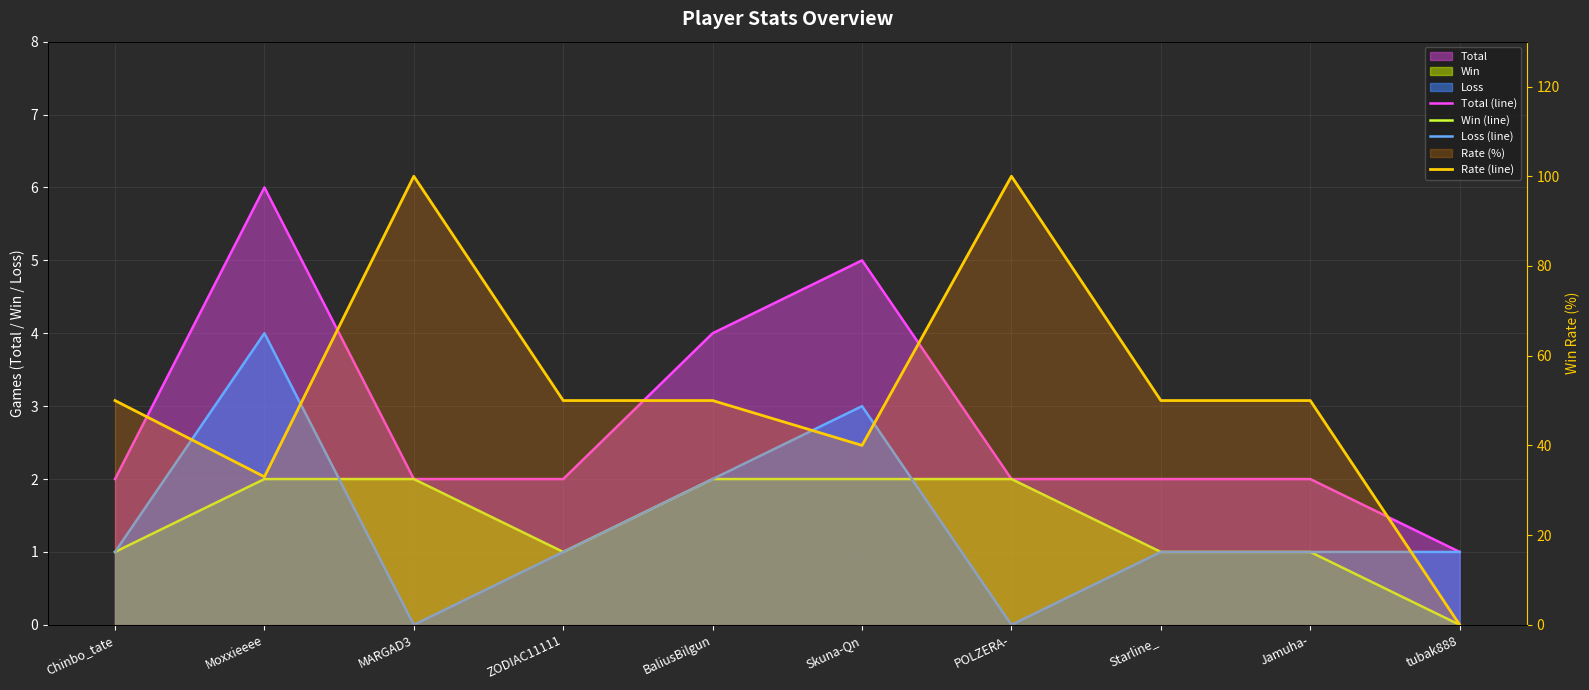

How many lines are shown in the chart?

4